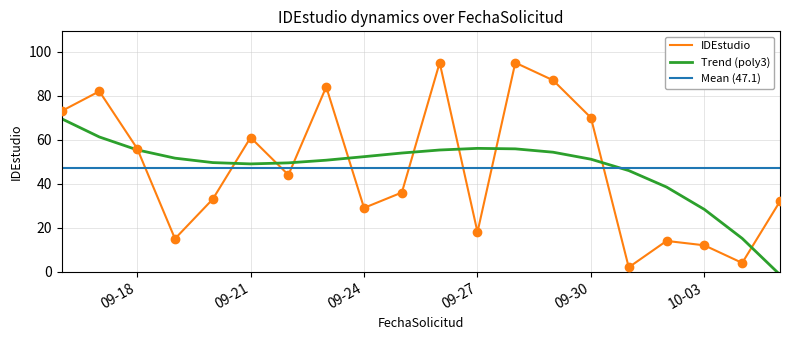

True or false: the data shows 3 at 2023-10-01.

False